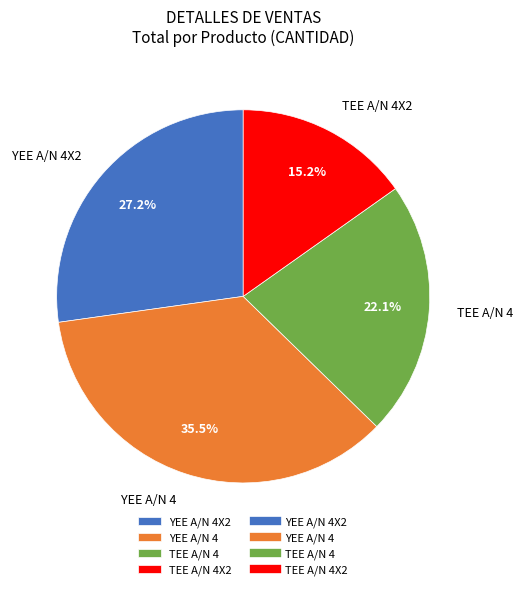

Combined, what portion of the pie is TEE A/N 4 and YEE A/N 4X2?

49.3%